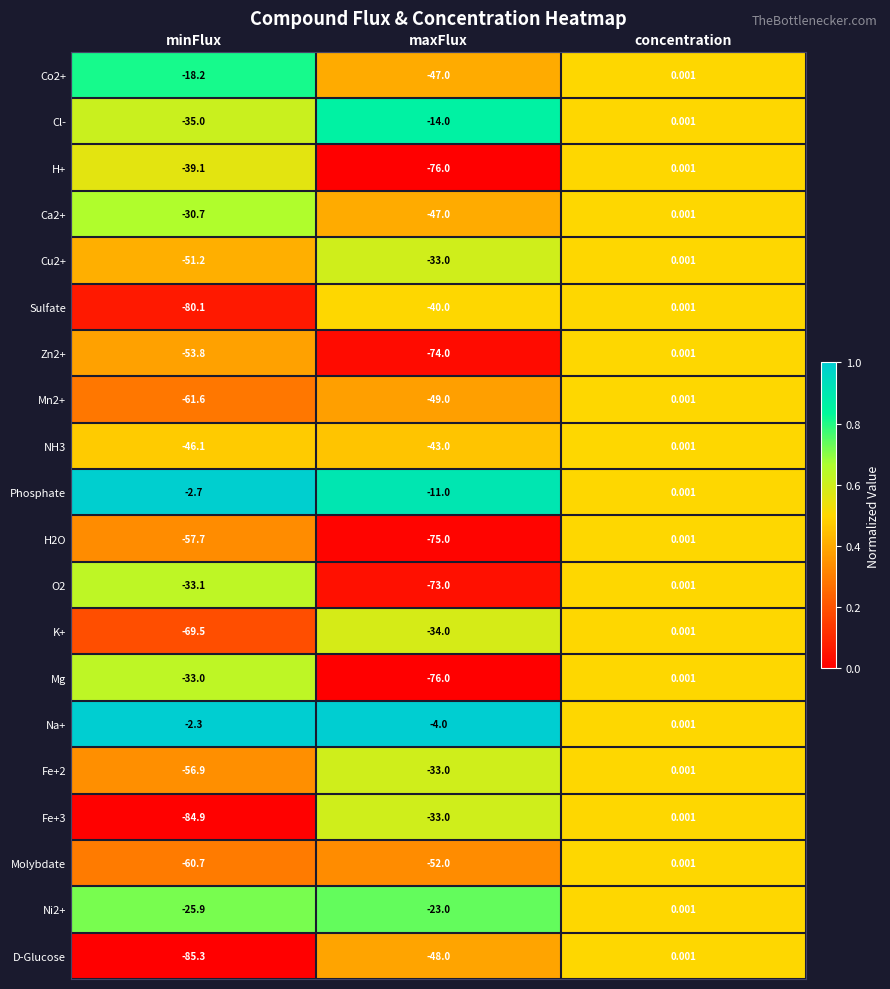

Between minFlux and concentration, which series saw the biggest shift?

D-Glucose